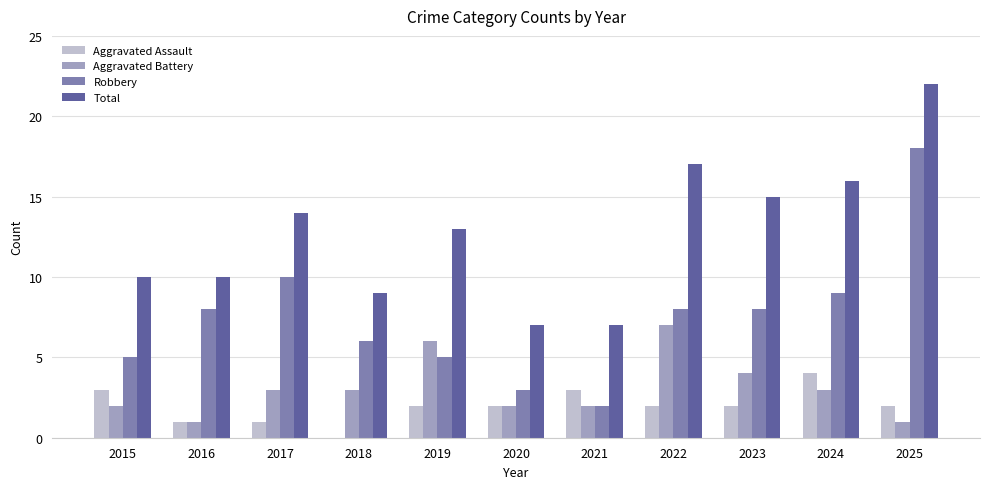

What is the sum of the Robbery values at 2024 and 2015?

14